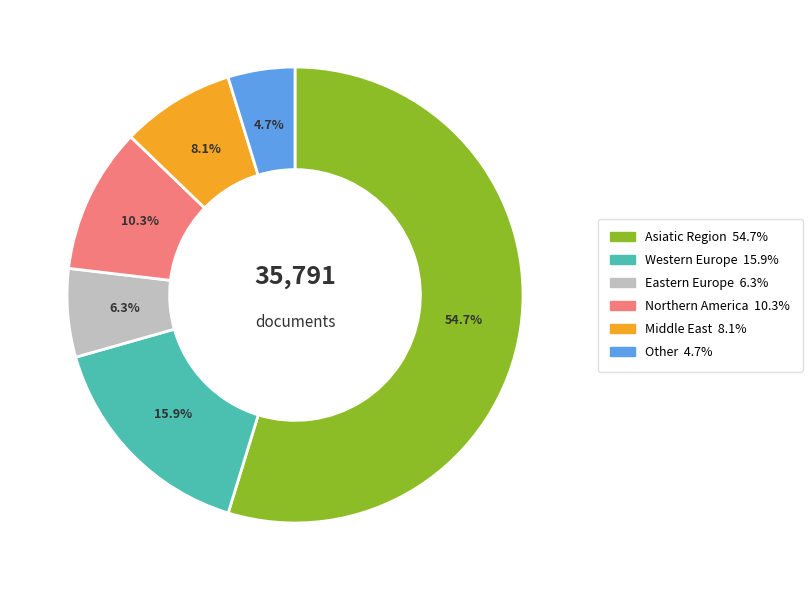

Is there a majority slice in this chart?

Yes